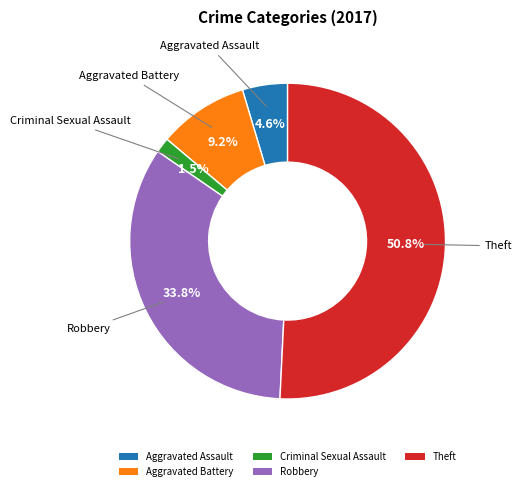

To the nearest percent, what is the average slice percentage?

20%